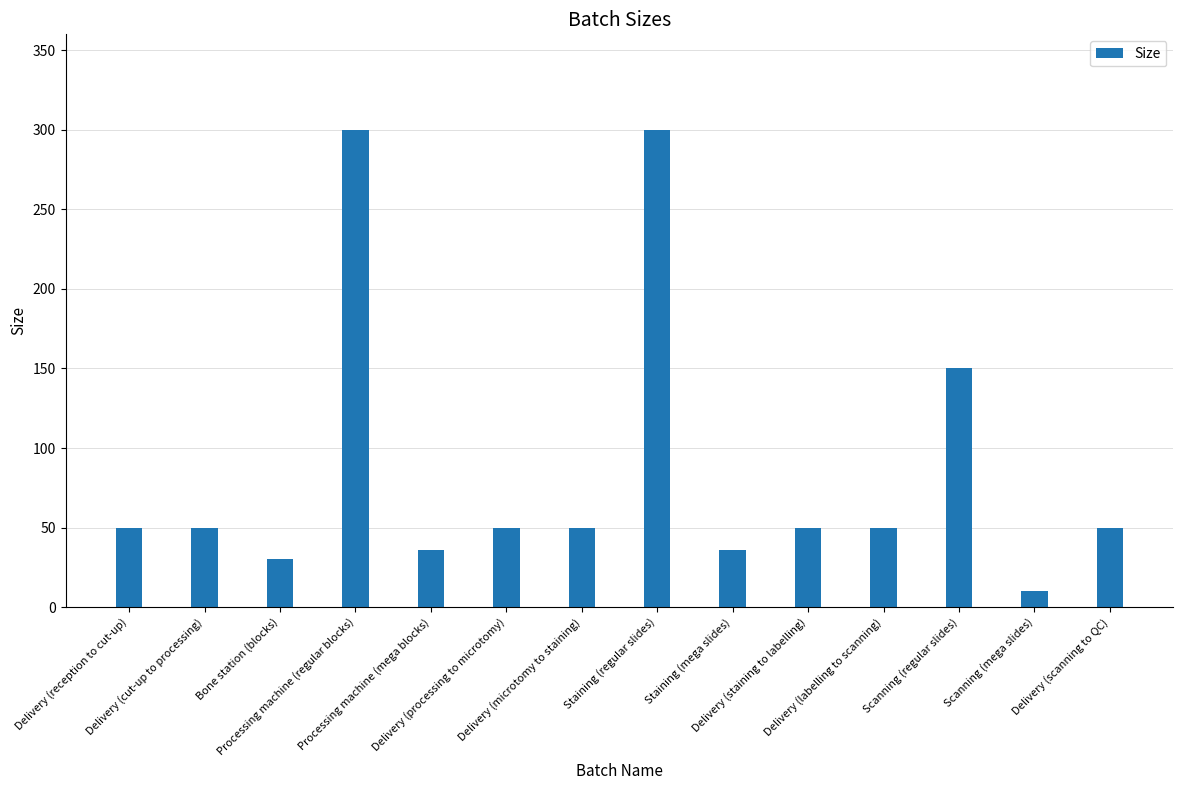

Is it true that the value at Bone station (blocks) is 30?

True